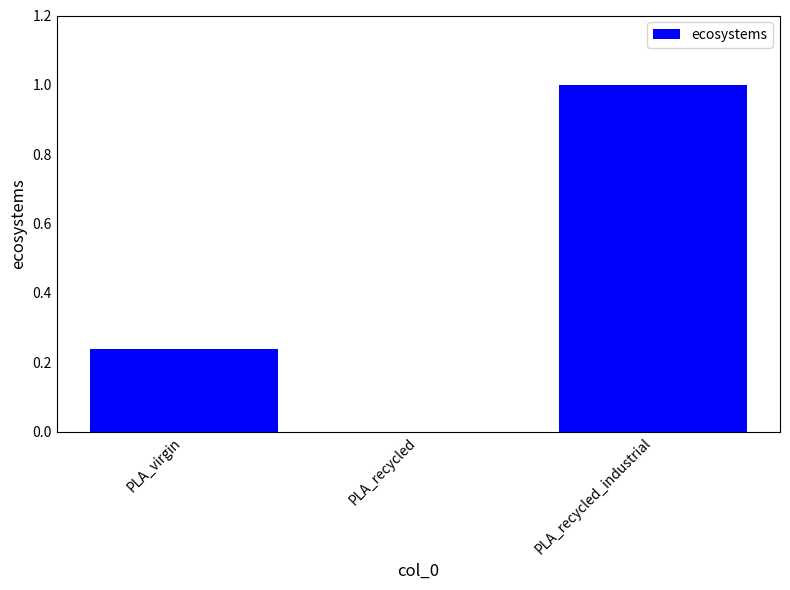

How many categories are shown in the chart?

3